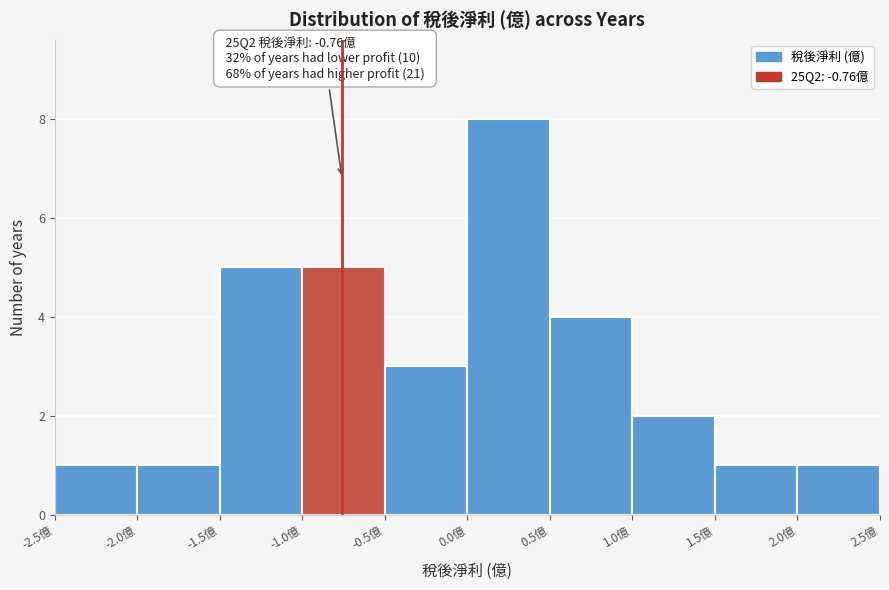

Which range on the x-axis has the tallest bar?

0.0 to 0.5